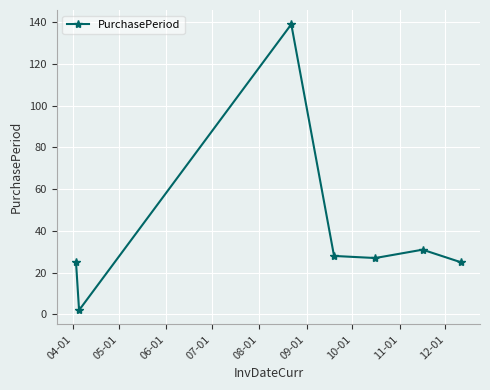

What is the maximum value shown in the chart?

139